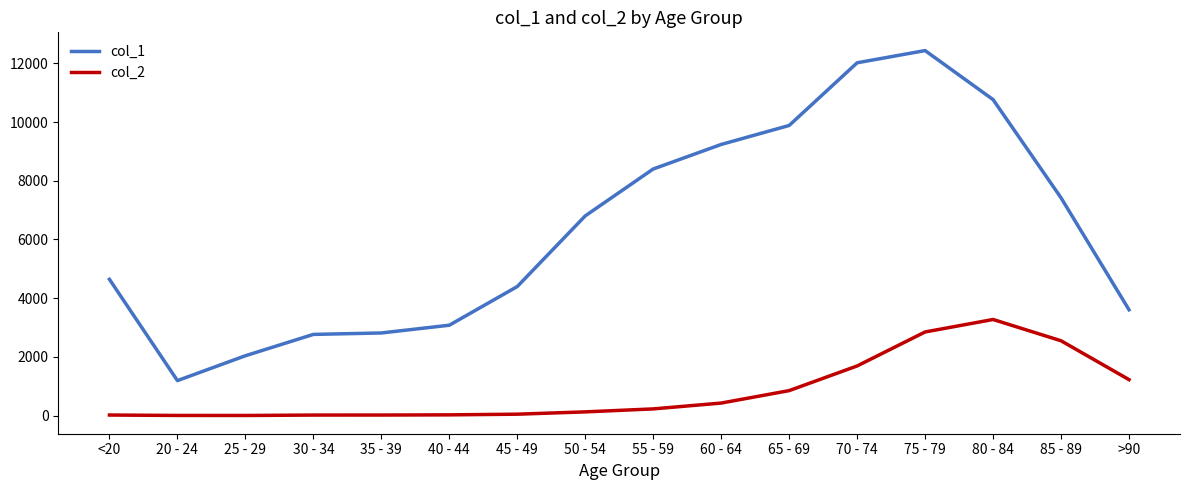

List the series in order of their peak value, highest first.

col_1, col_2